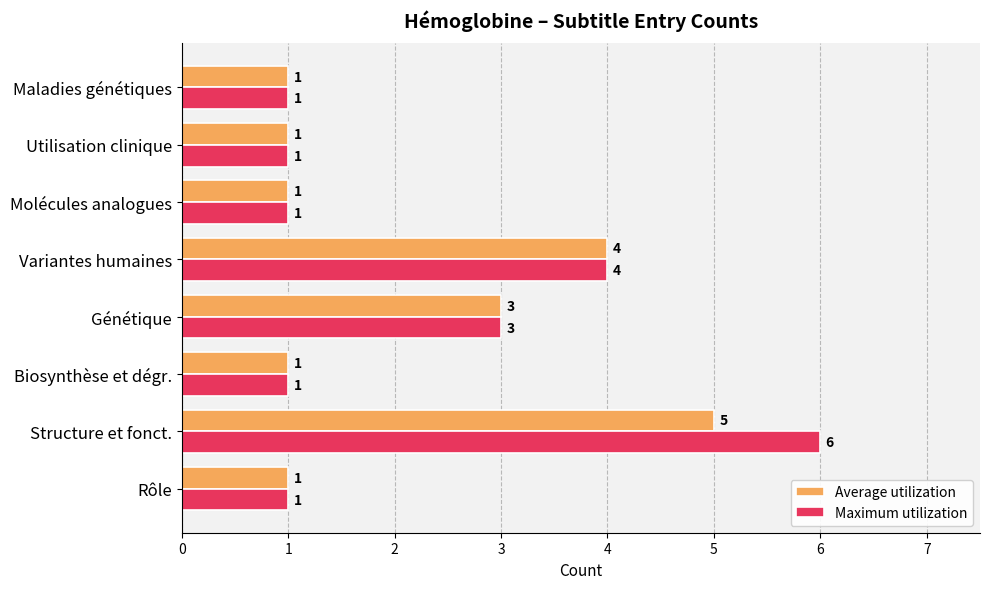

Which series has the widest spread of values?

Maximum utilization